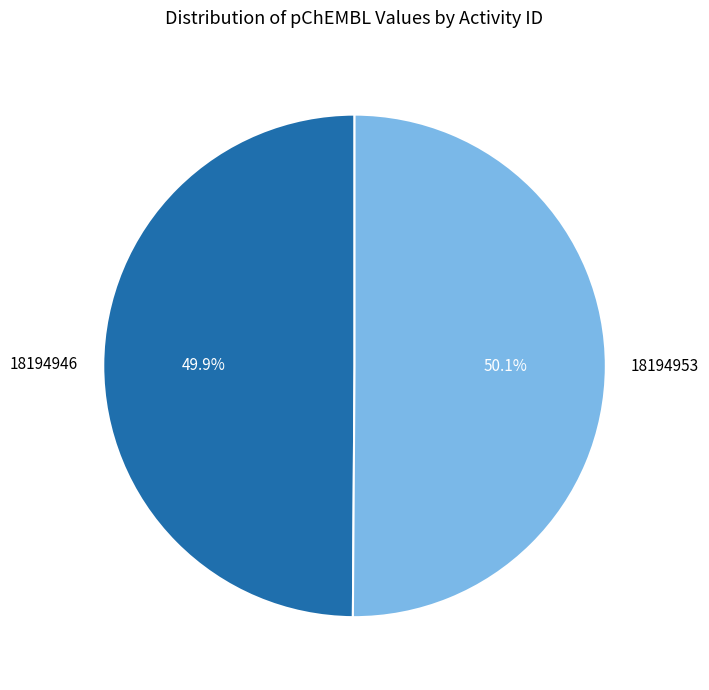

Is it true that 18194946 is 44% of the pie?

False